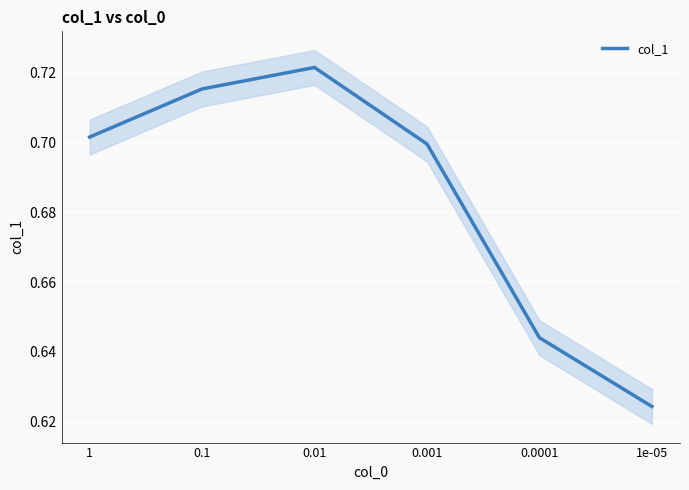

Reading right to left, transcribe all the data shown in this chart.

1e-05=0.6	0.0001=0.6	0.001=0.7	0.01=0.7	0.1=0.7	1=0.7